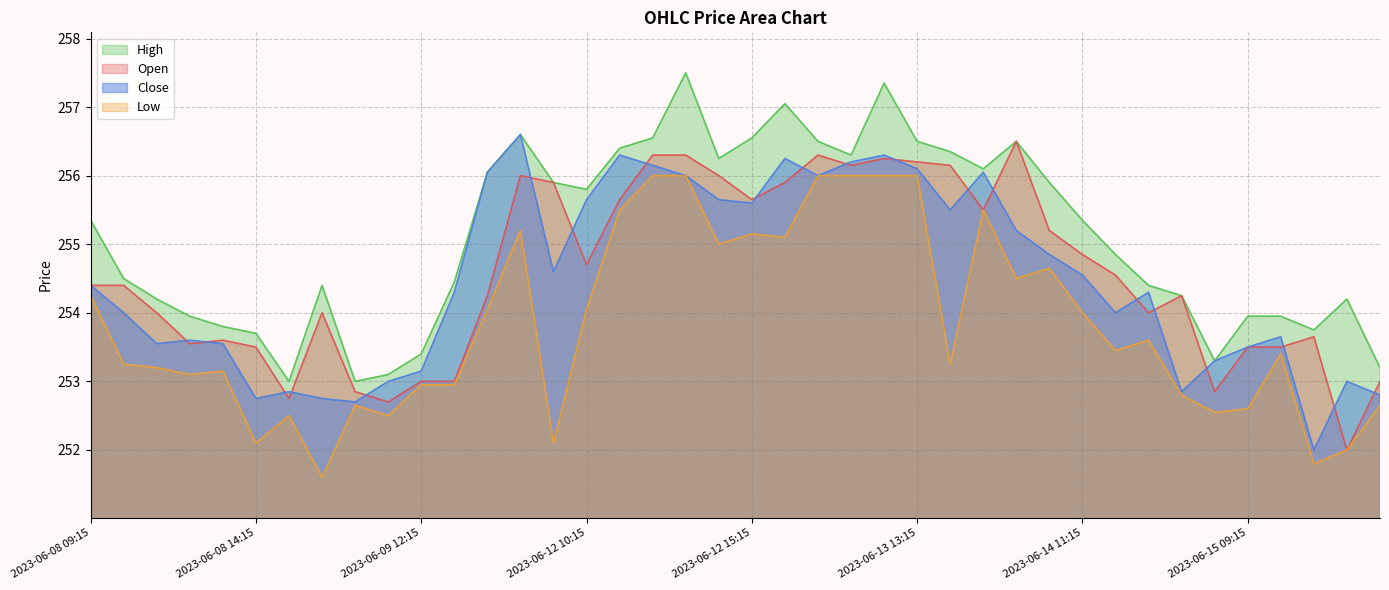

True or false: Low and Open intersect in this chart.

False